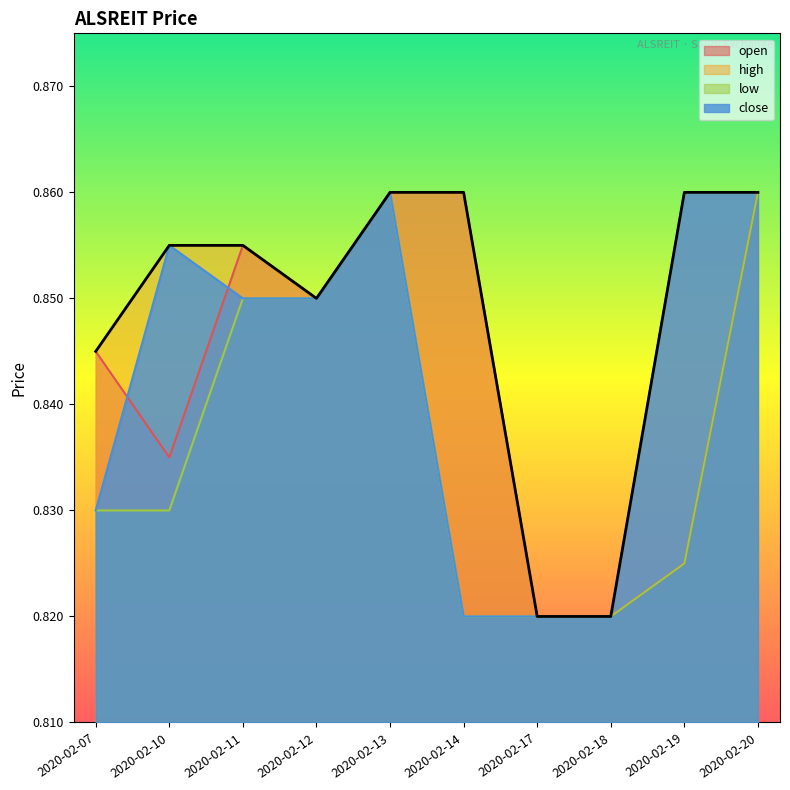

What are all the series names shown in the legend?

open, high, low, close